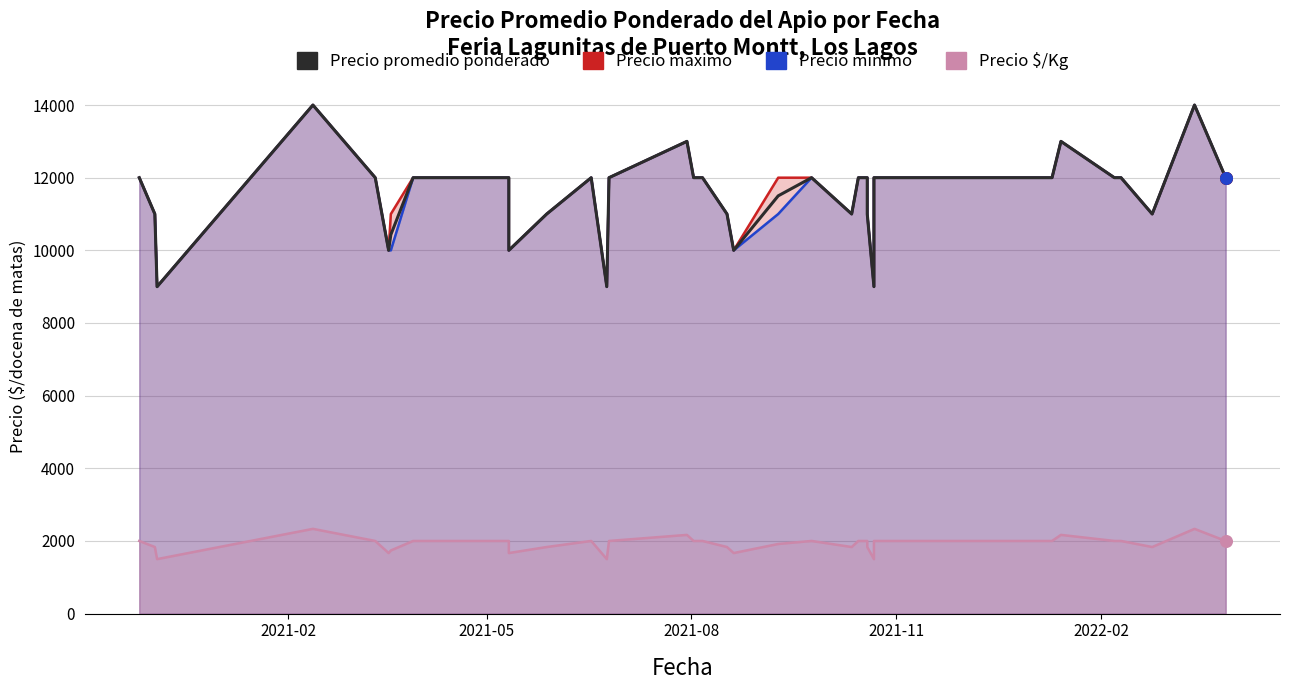

Which series has the largest total across all categories?

Precio maximo